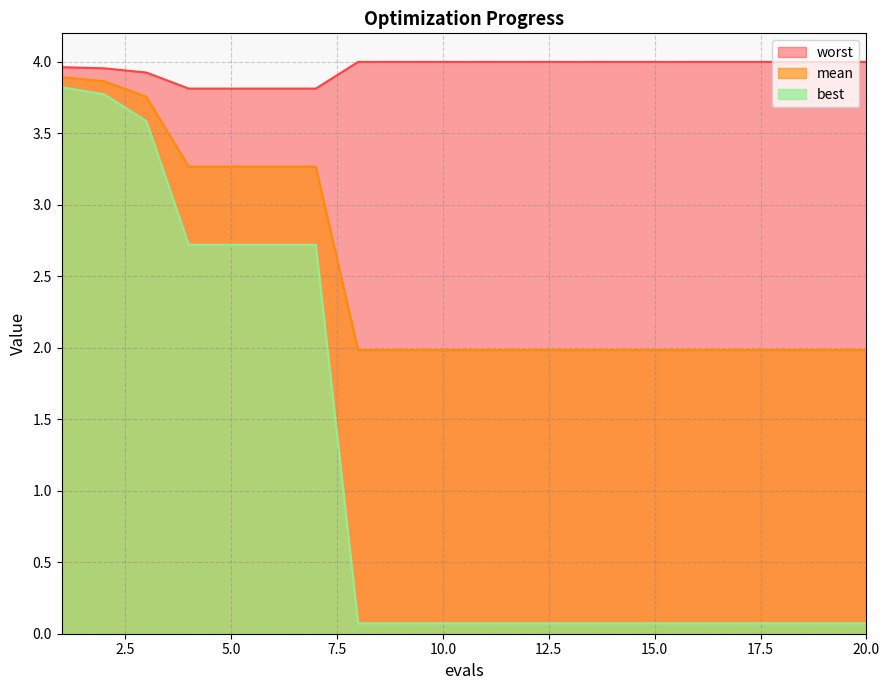

What is the difference between the maximum and minimum values in the mean series?

1.9